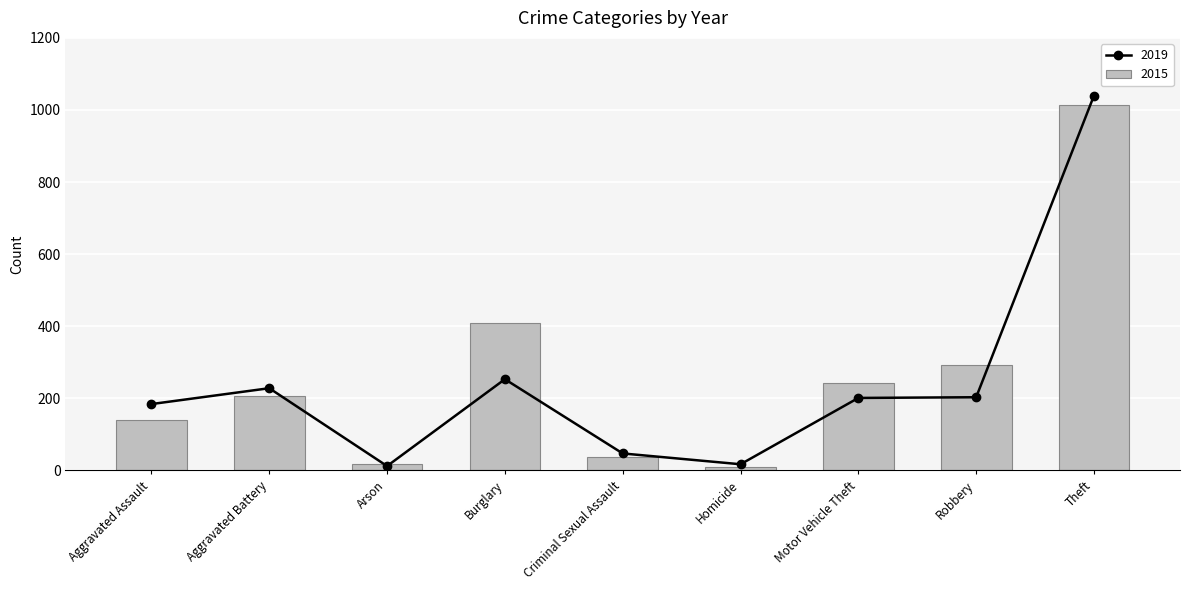

What is the highest value of the 2015 series?

1014